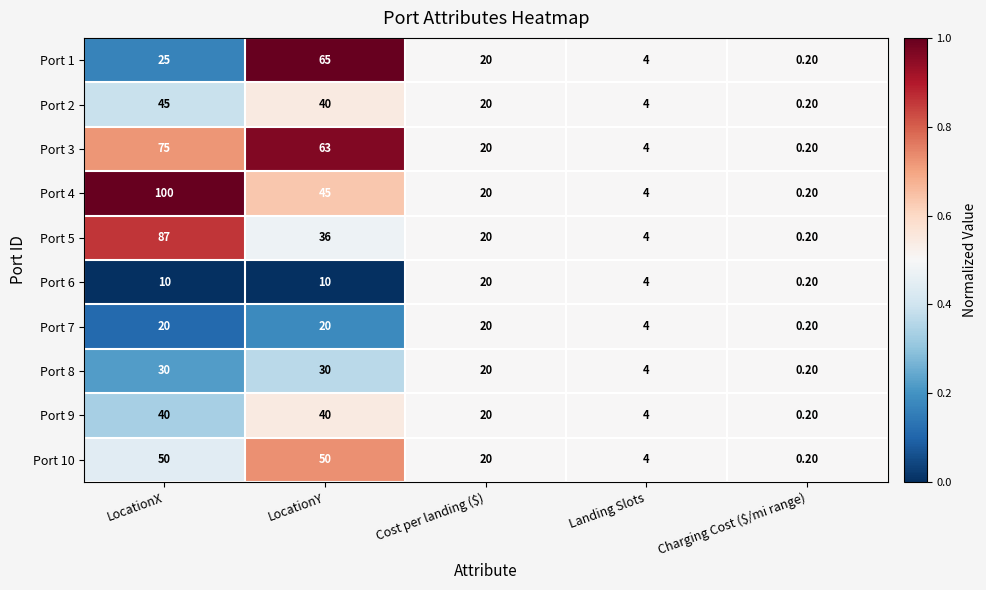

What is the total value across all series at Charging Cost ($/mi range)?

2.0